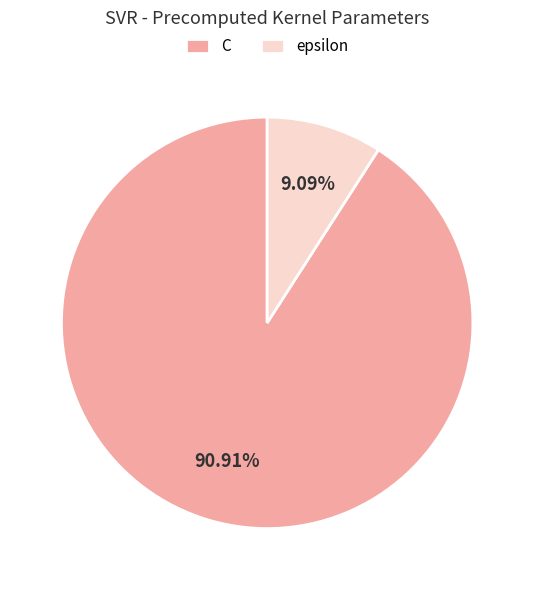

True or false: epsilon accounts for 23% of the total.

False